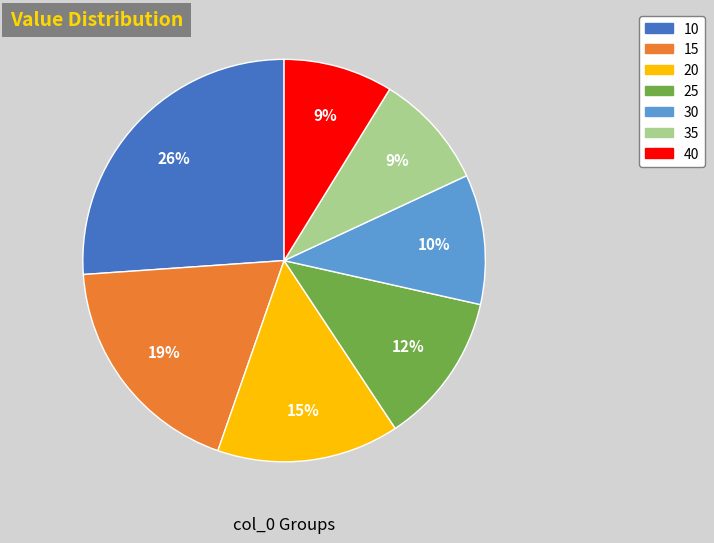

Does any single category account for the majority?

No